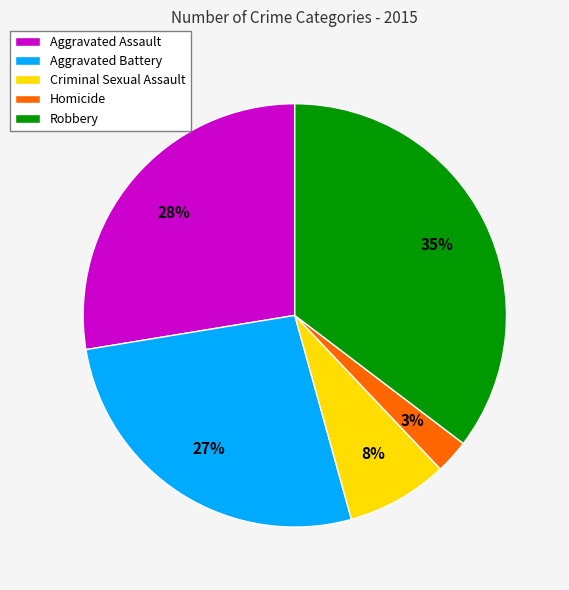

Count the number of slices in the pie.

5